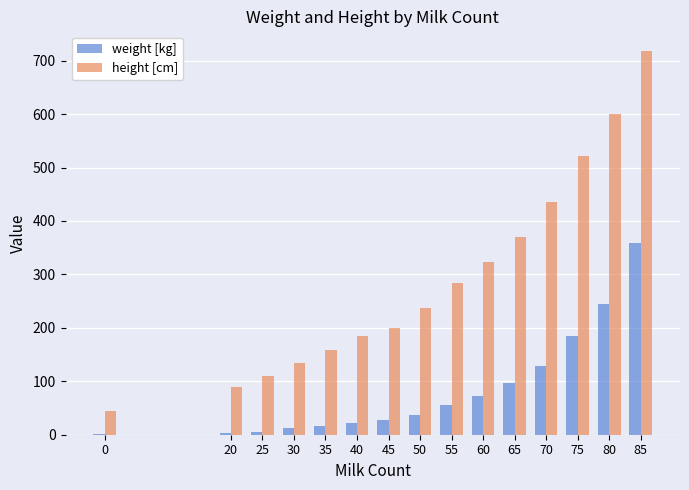

Count the number of data series in this chart.

2